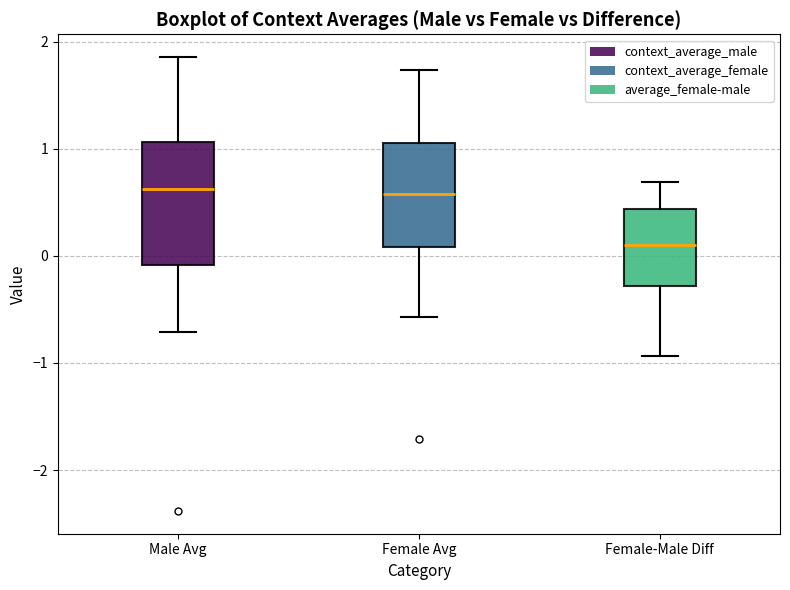

Where does the lower whisker of the box for Female-Male Diff end on the y-axis? The values are not printed on the chart, so give them approximately, as read against the axis.

-0.9